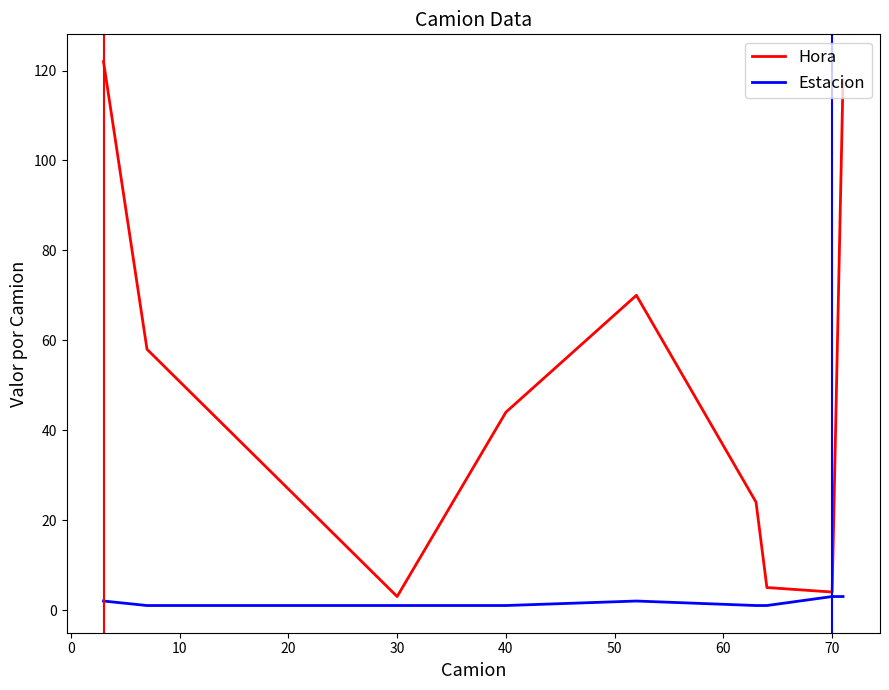

Which series has the widest spread of values?

Hora